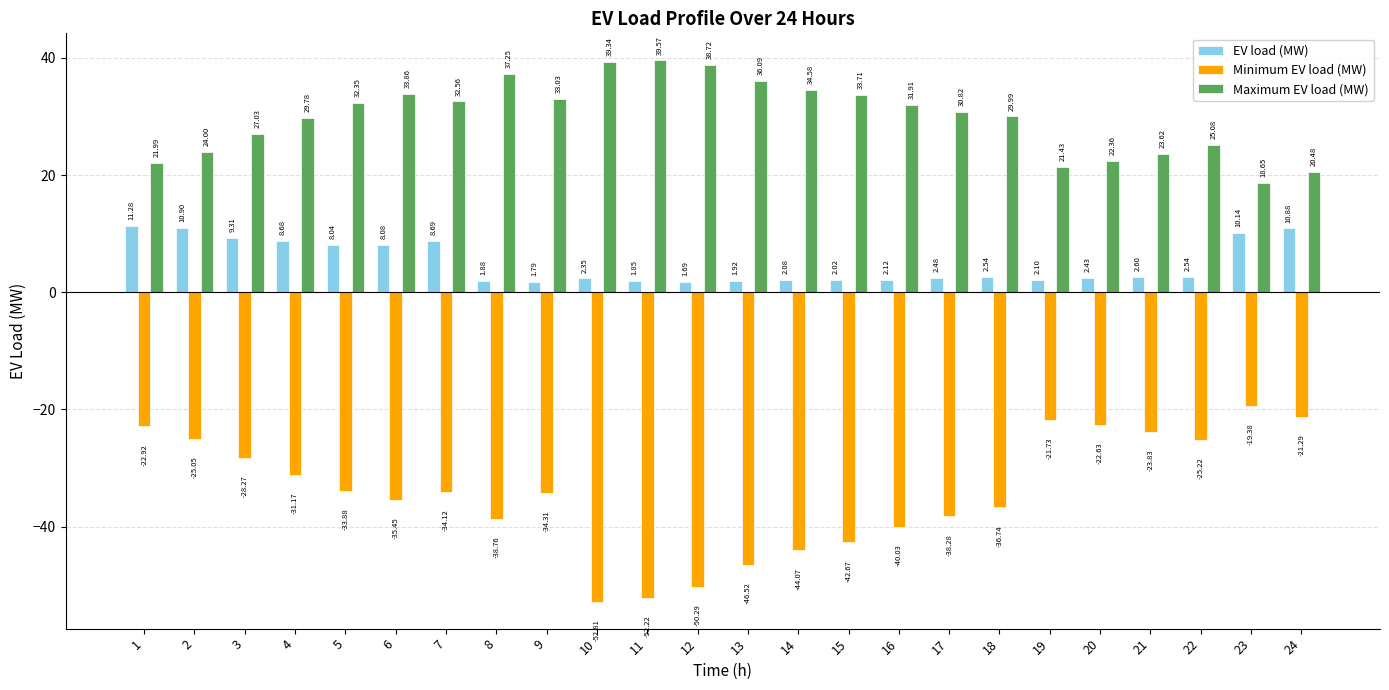

Which series has the widest spread of values?

Minimum EV load (MW)